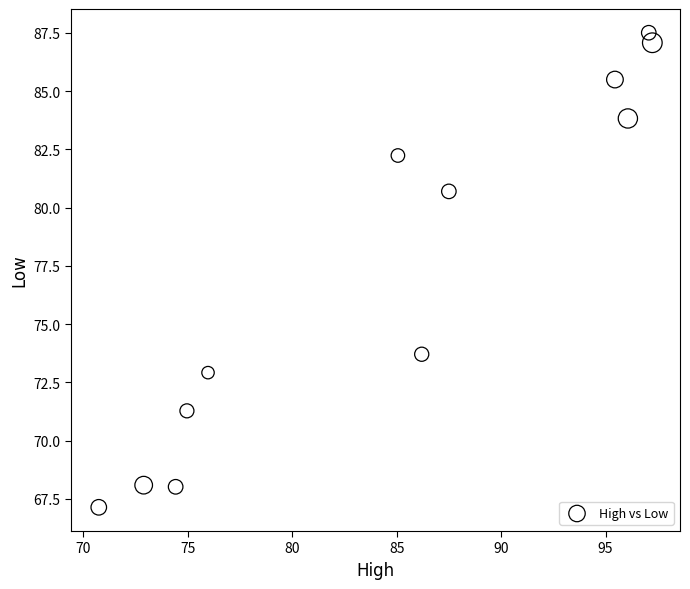

What Y value in the scatter plot is closest to 77?

73.7